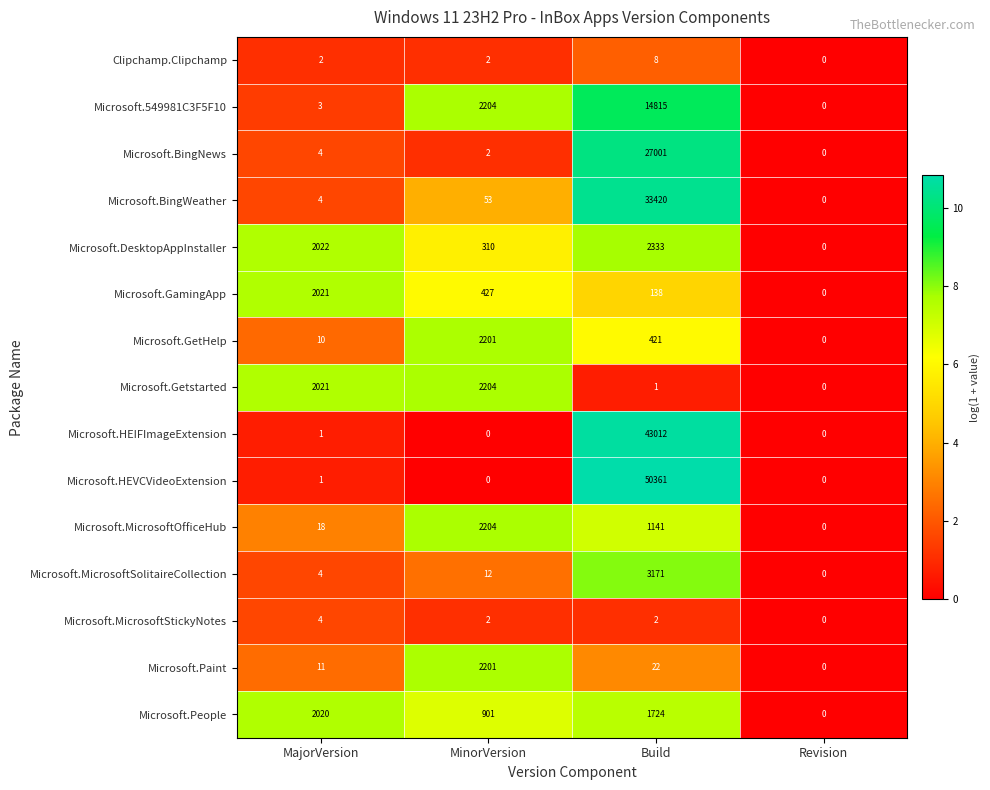

Is it true that Microsoft.HEVCVideoExtension equals -23336 at Revision?

False